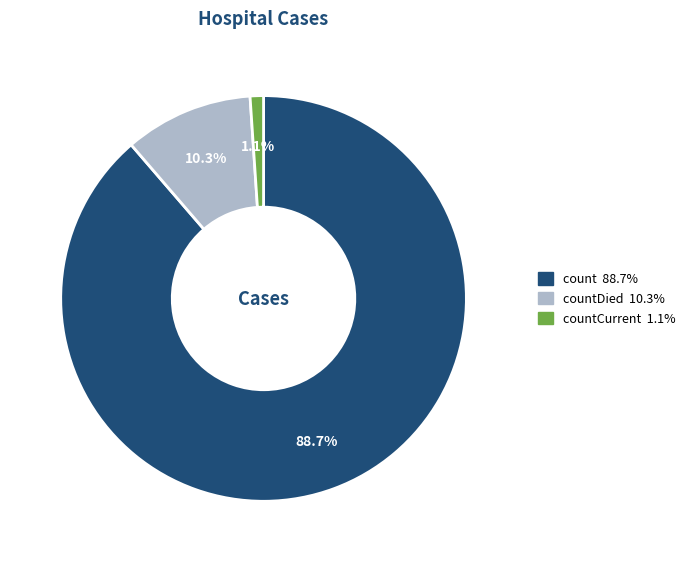

Is there any slice that represents more than half of the pie?

Yes